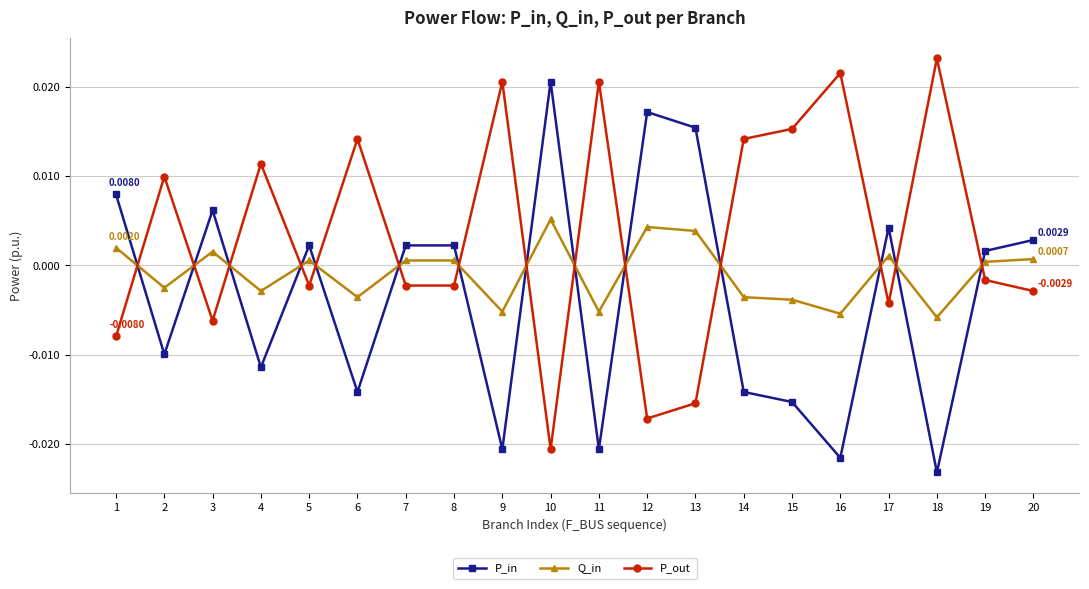

Which category has the lowest value across all series?

18